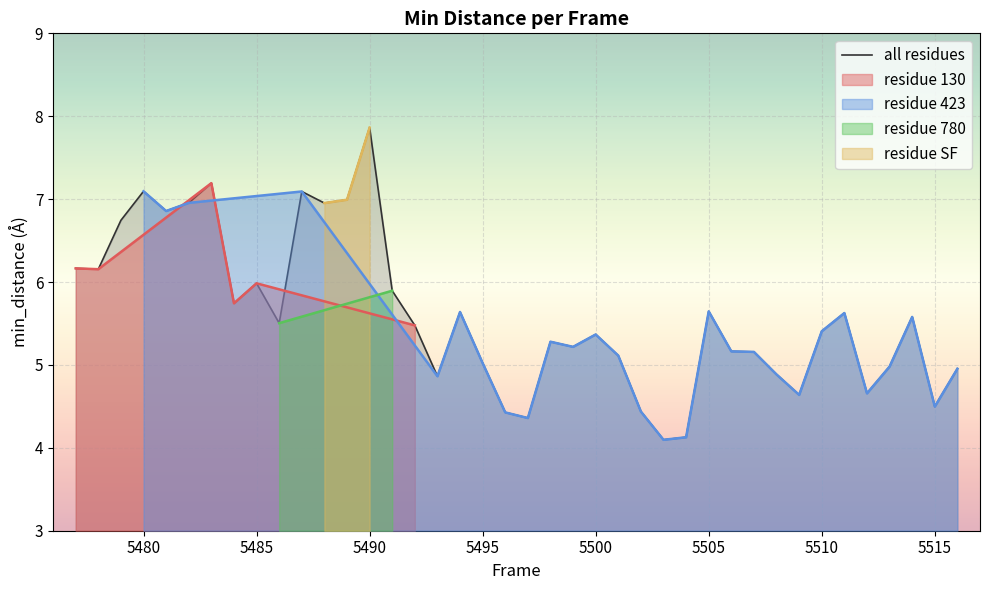

Does the chart display data point markers on the line(s)?

No